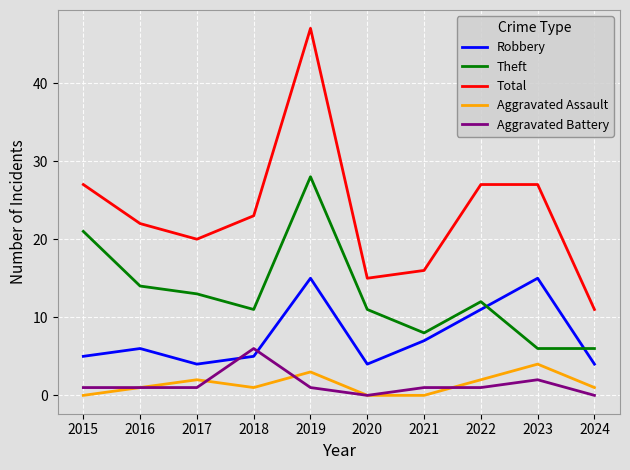

True or false: Total and Aggravated Battery cross at least once.

False